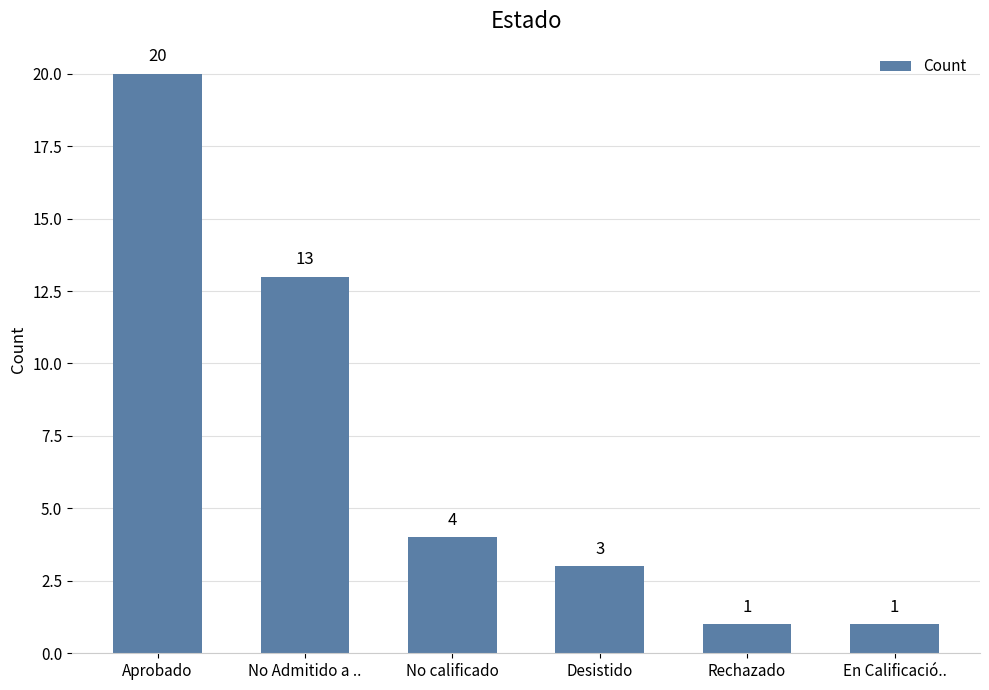

Is it true that the value at No calificado is 5?

False